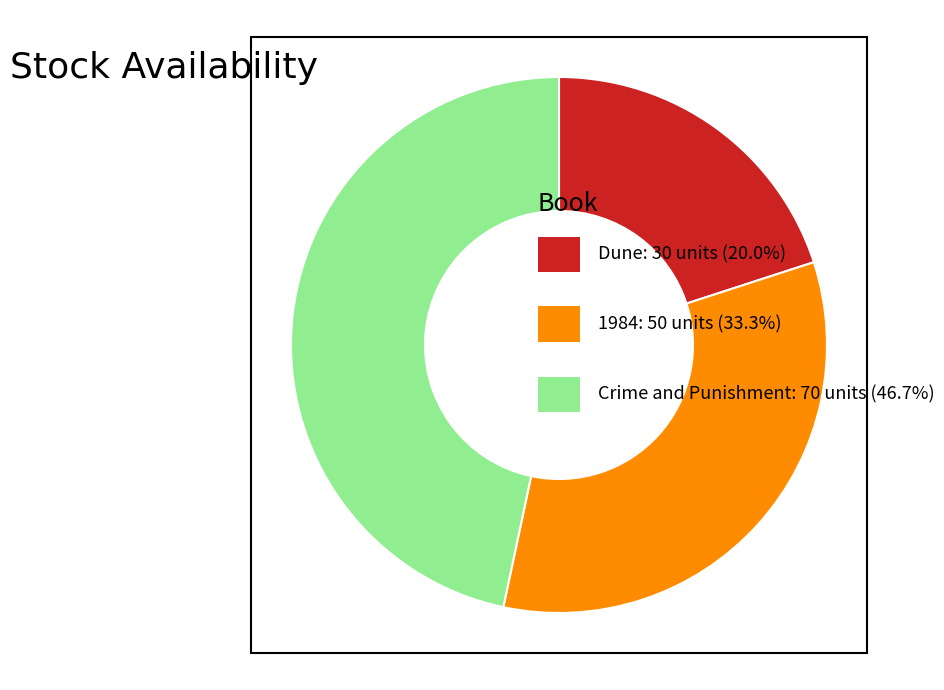

Is there any slice that represents more than half of the pie?

No